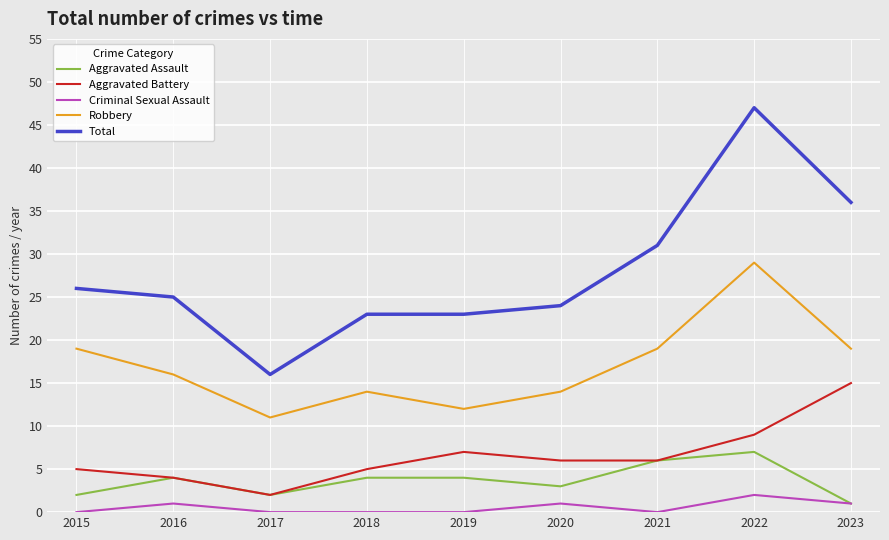

How many interior local peaks does the Robbery series have?

2